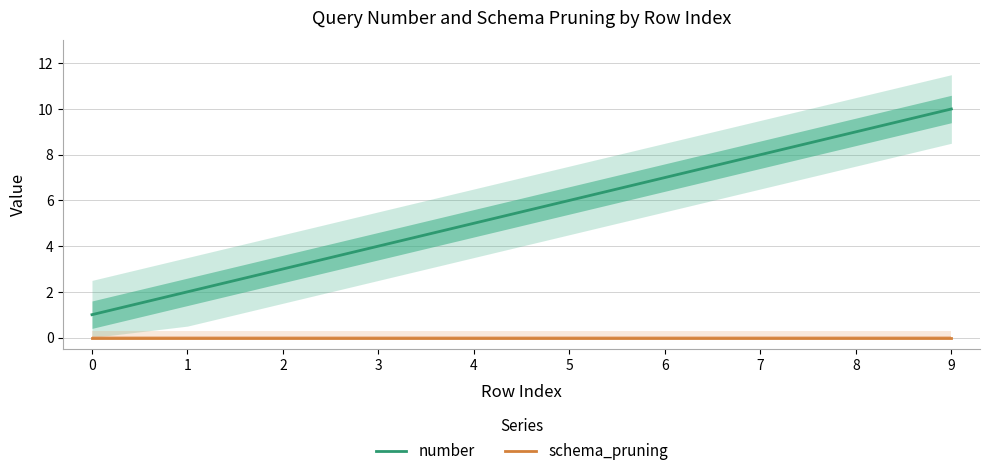

Which series changed the most between 0 and 1?

number